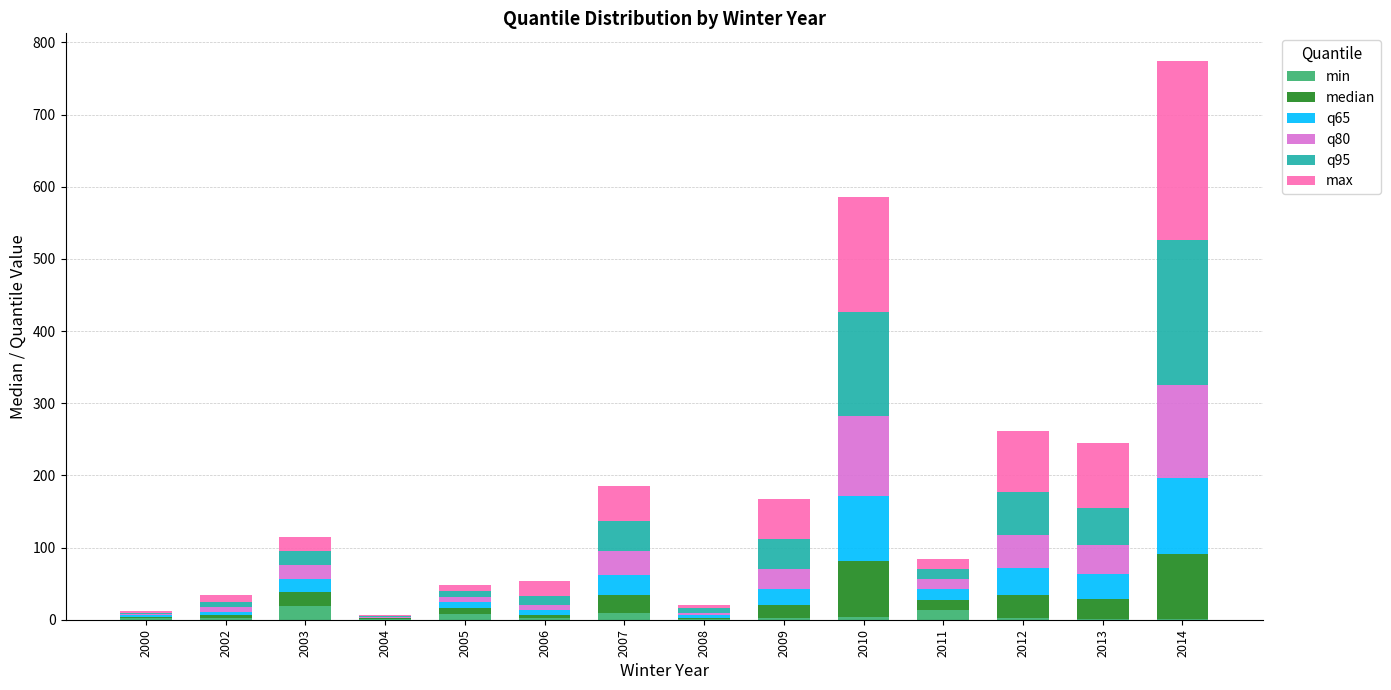

What is the highest value of the min series?

19